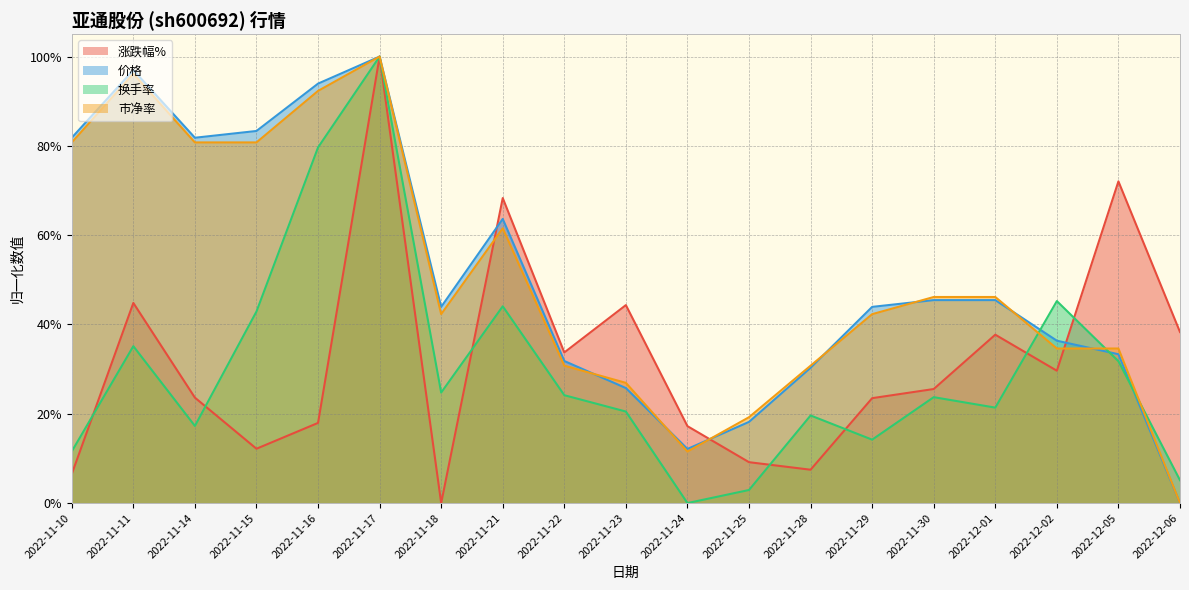

Which series has the widest spread of values?

涨跌幅%